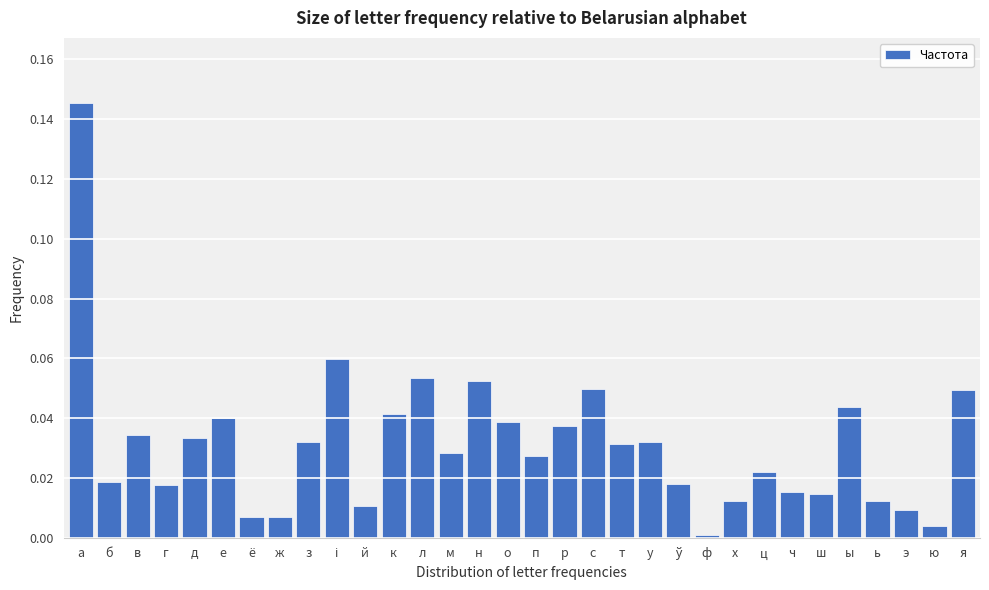

Between л and з, which is larger?

л